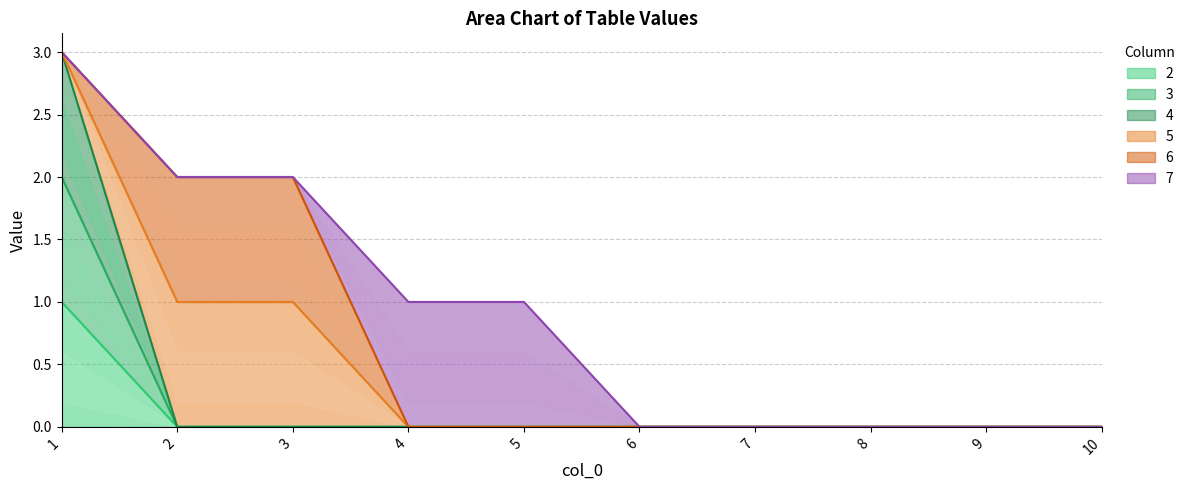

Does the chart have visible grid lines?

Yes